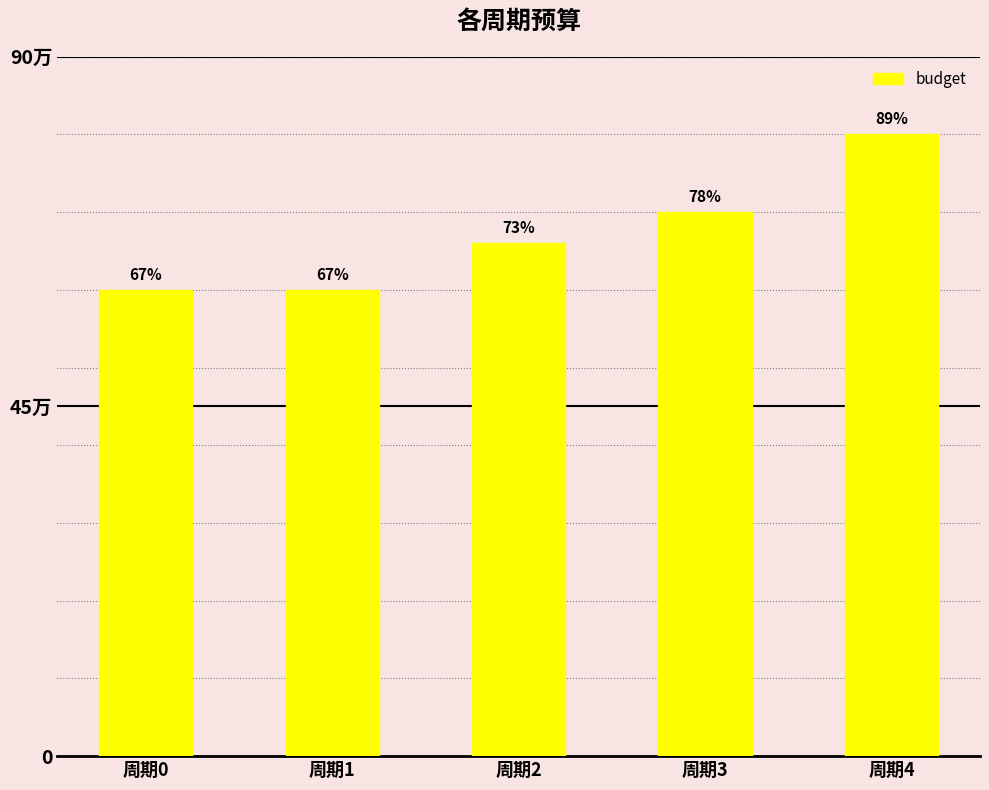

What is the minimum value shown in the chart?

600000